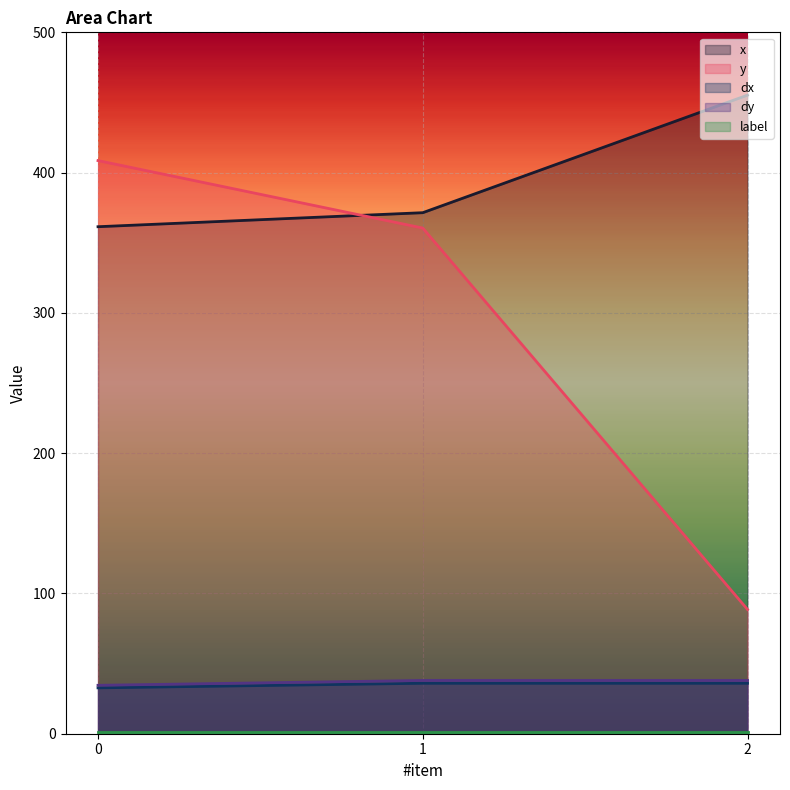

What is the minimum value for dy?

34.5